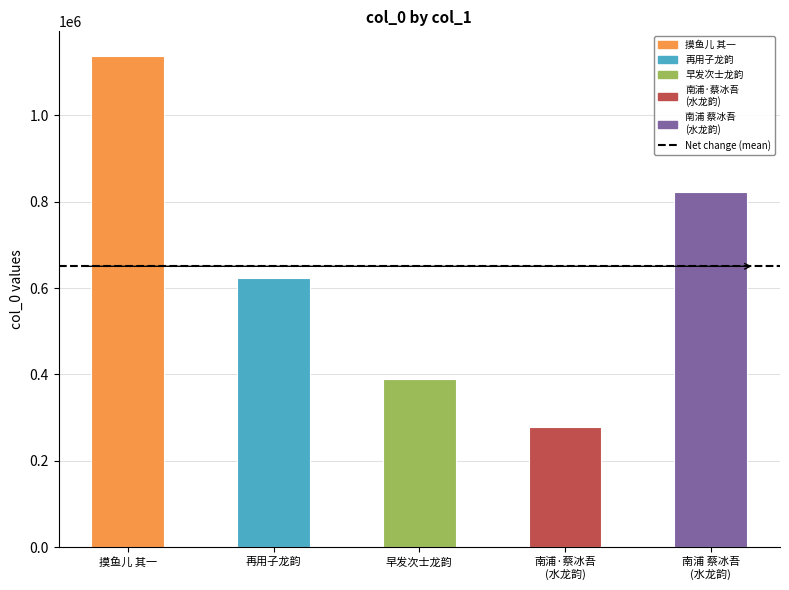

The value at 早发次士龙韵 is 262787. True or false?

False